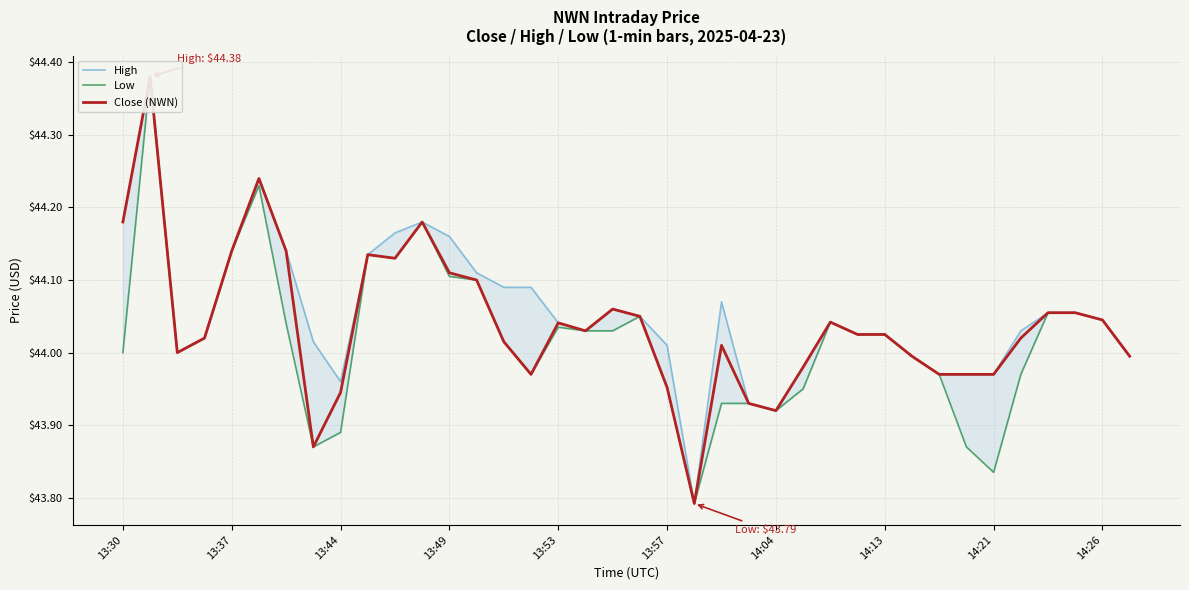

How many values in the Close (NWN) series are below 44?

13